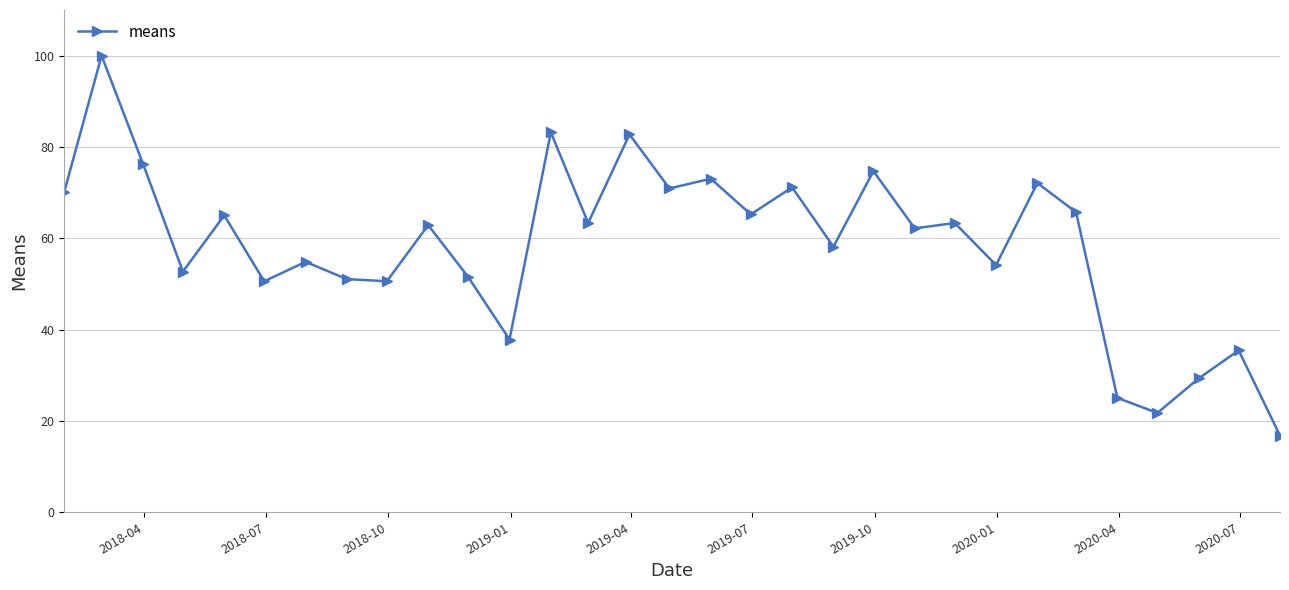

What is the value of the 15th point from the left?

82.7